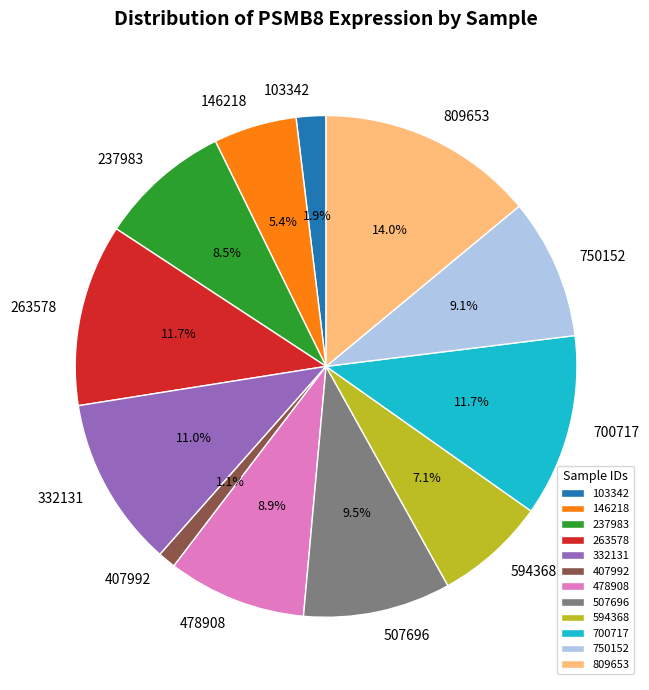

Which category has the smallest portion of the pie?

407992